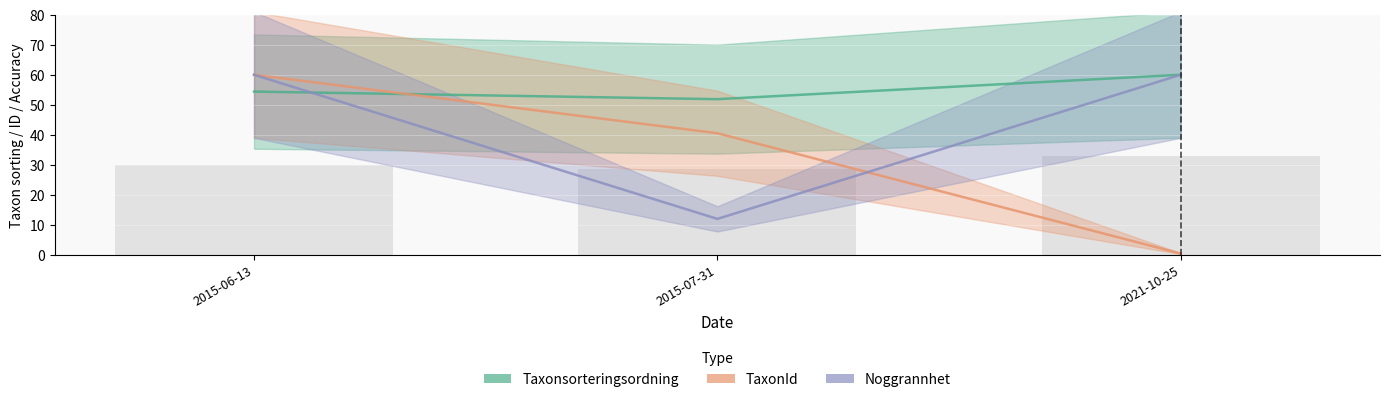

Is the value of Taxonsorteringsordning at 2021-10-25 greater than the value of TaxonId at 2021-10-25?

Yes